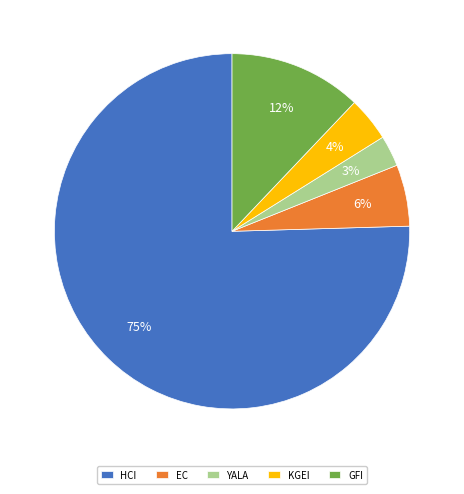

Between KGEI and YALA, which is larger?

KGEI